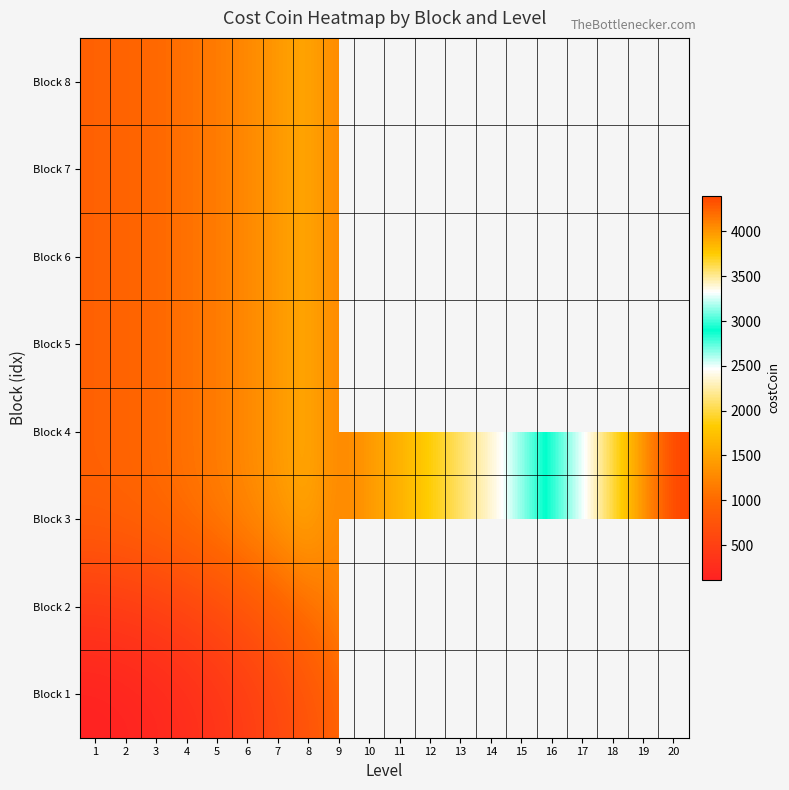

What value does the Block 2 series have at 3?

490.0